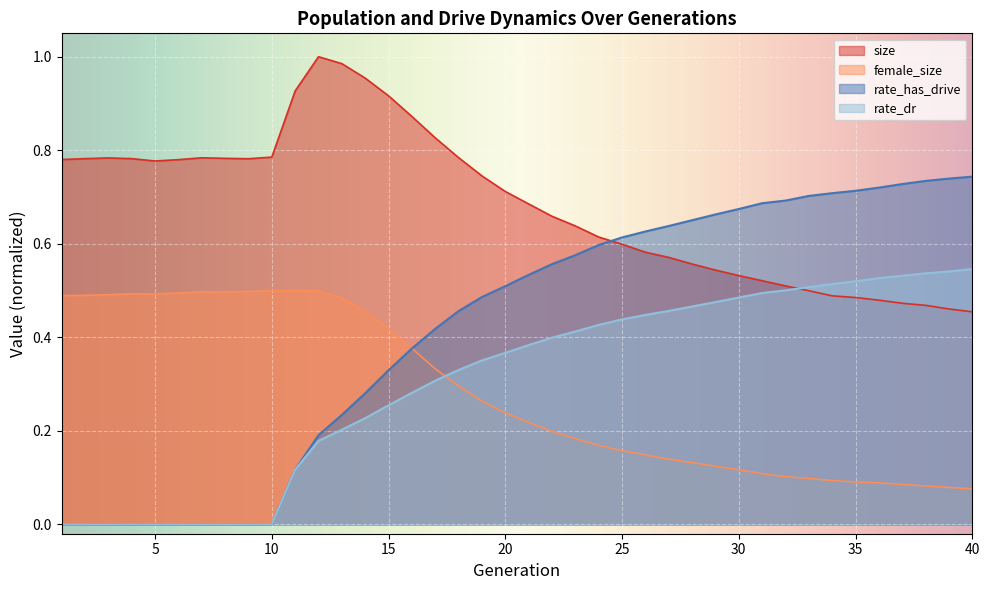

At which category does female_size reach its first local valley?

5